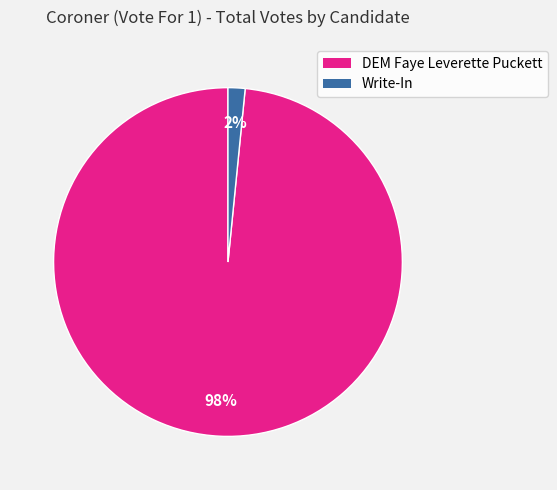

Is there any slice that represents more than half of the pie?

Yes